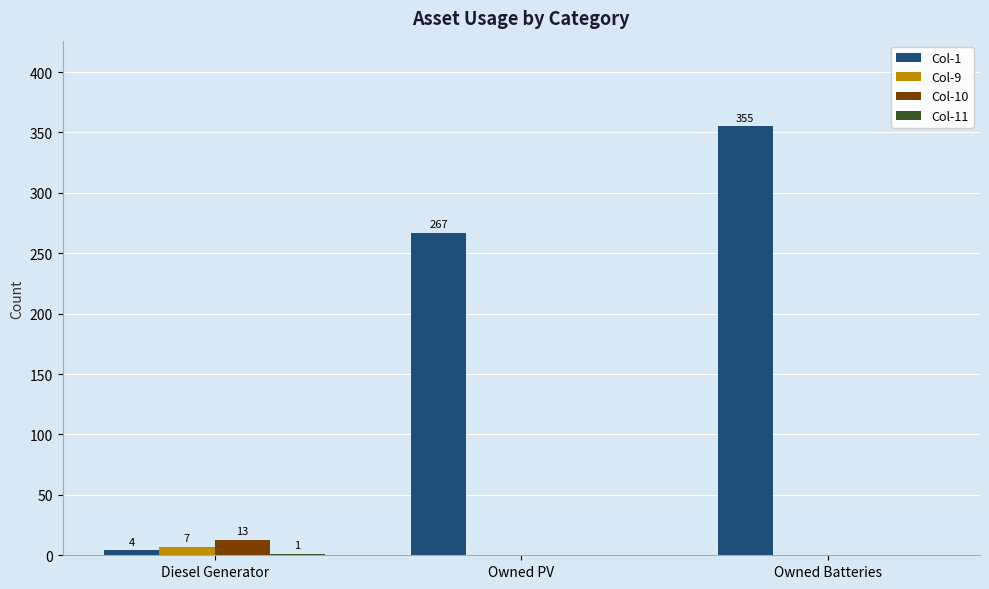

Which series has the largest total across all categories?

Col-1